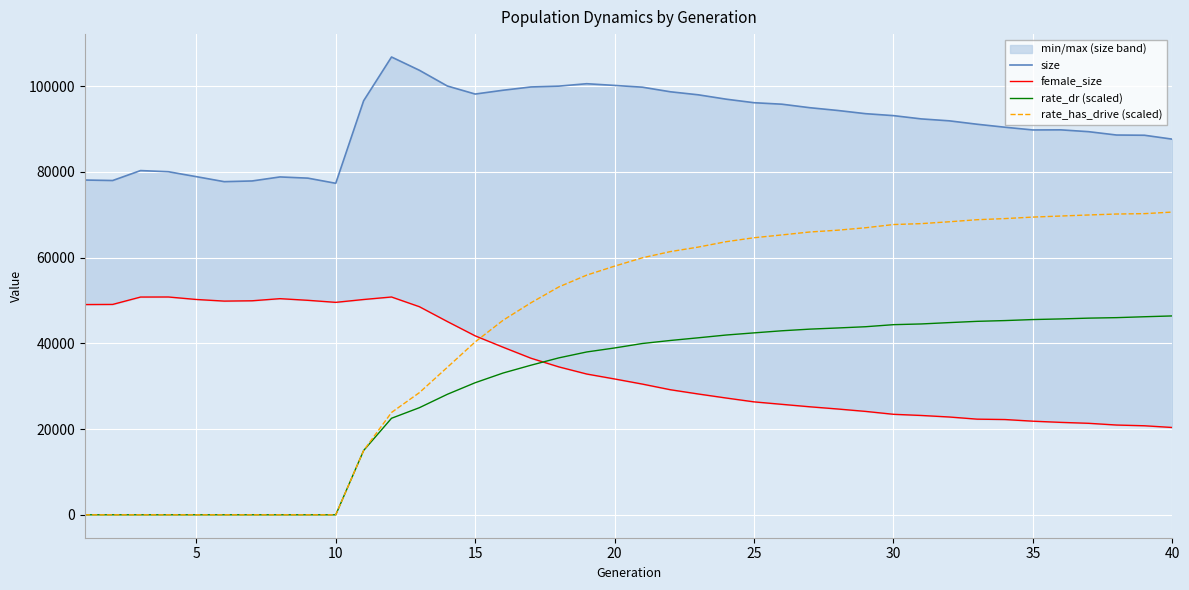

The value of rate_has_drive (scaled) at 40 is 48169.8. True or false?

False